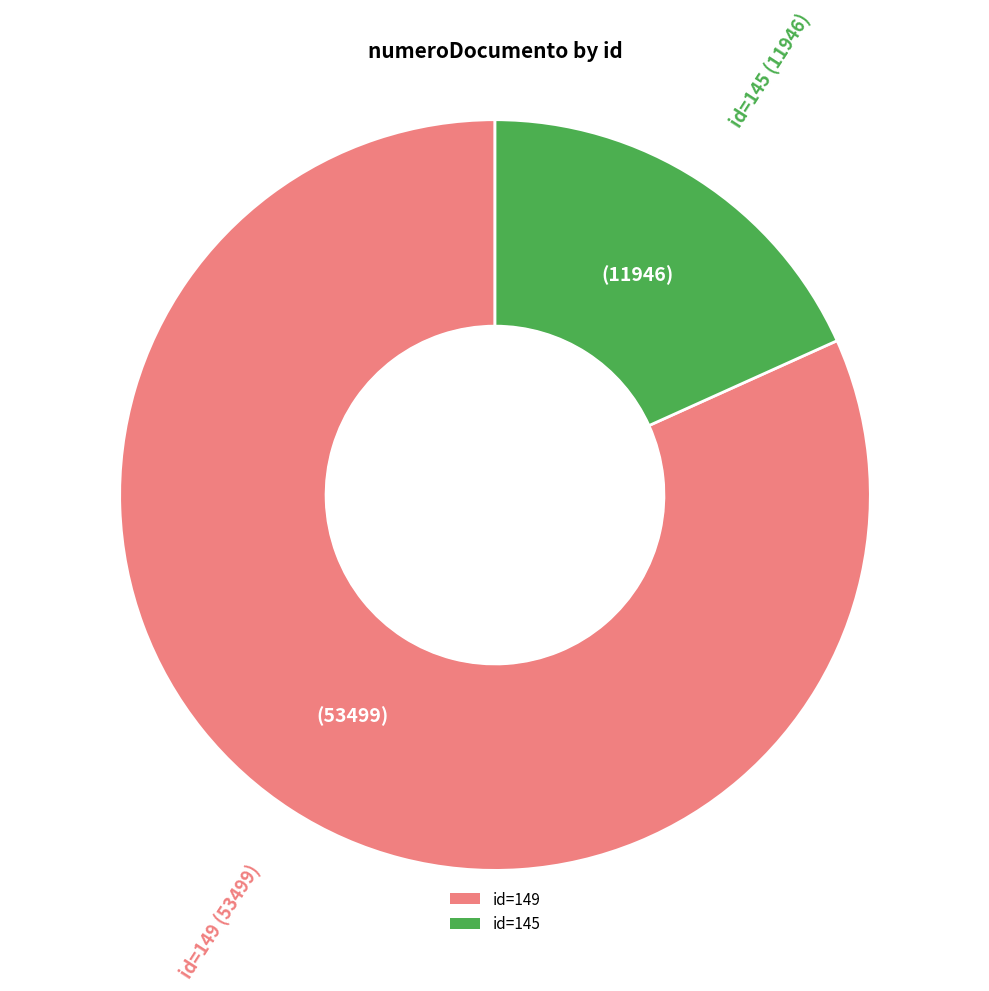

True or false: id=149 accounts for 89% of the total.

False